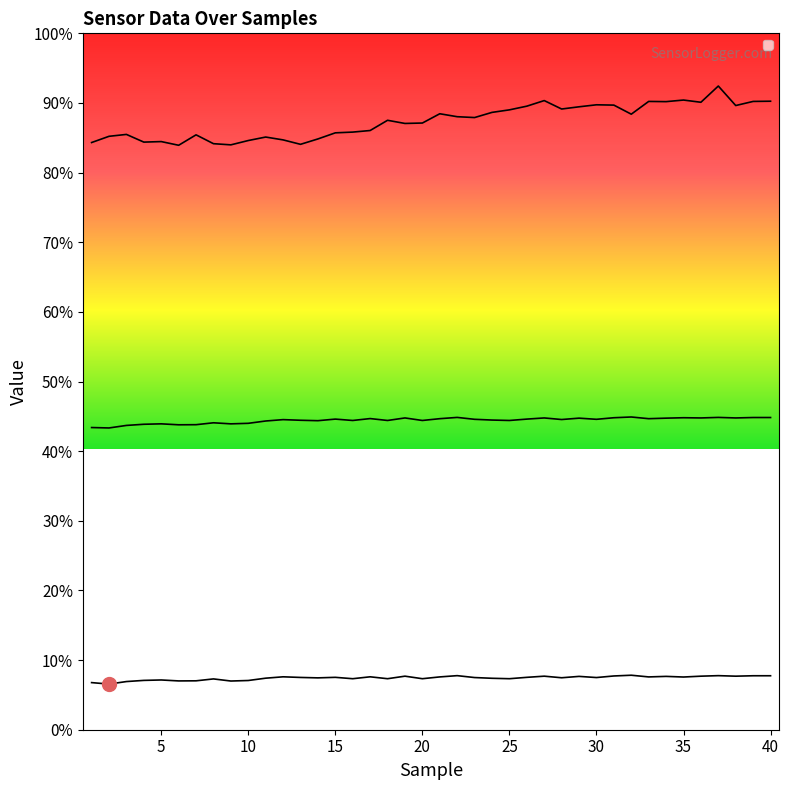

Count the number of categories in the chart.

40